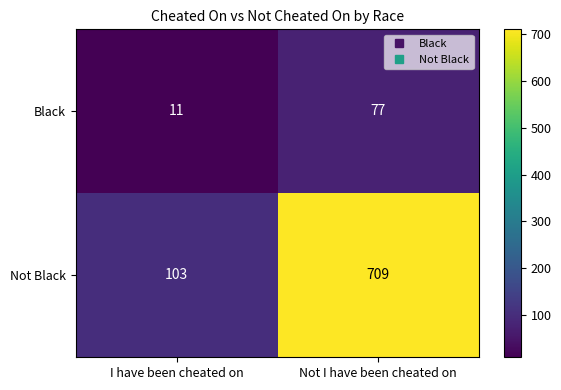

Which series has the widest spread of values?

Not Black